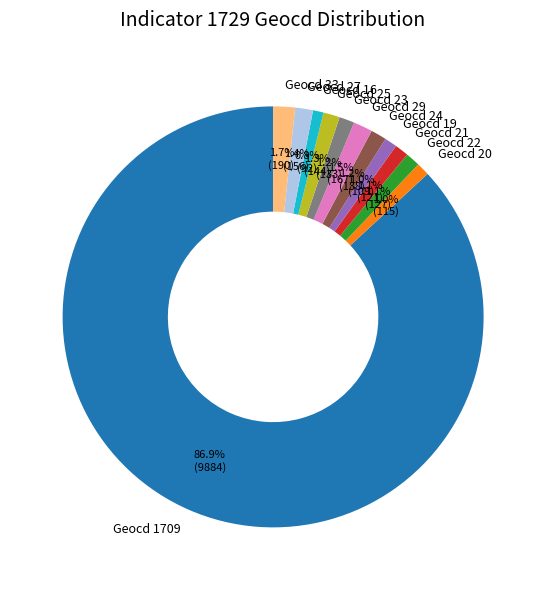

What is the majority slice?

Geocd 1709